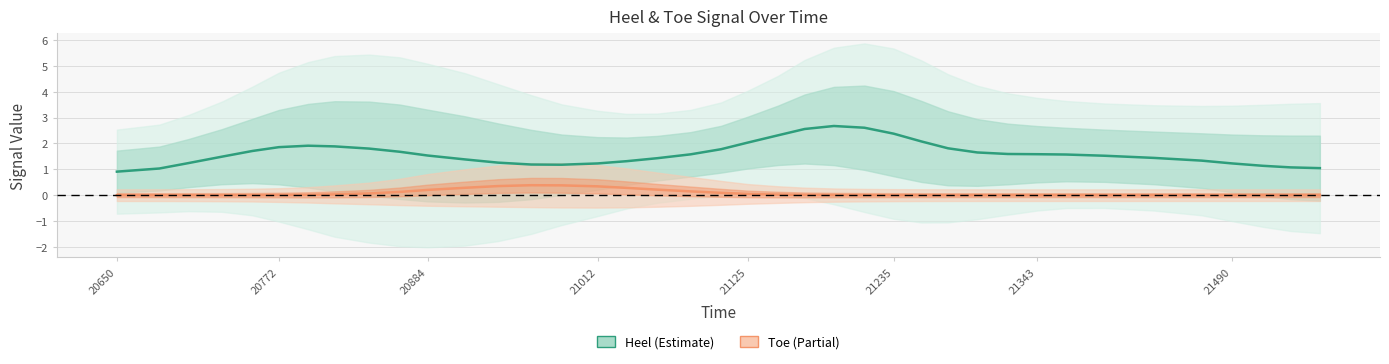

What is the minimum value for Heel?

0.9